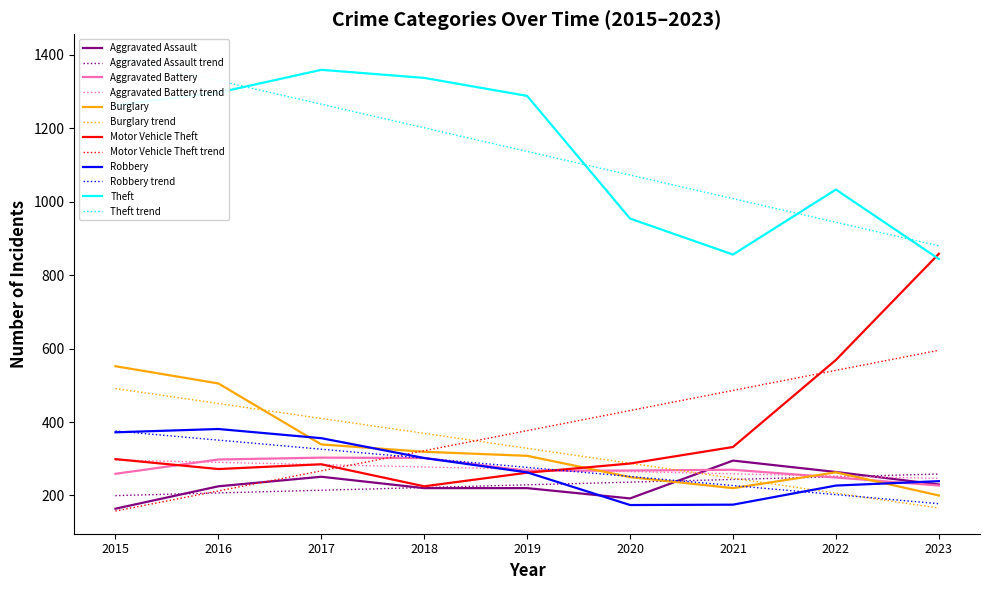

What is the value of the Aggravated Battery point at the 5th from the left?

267